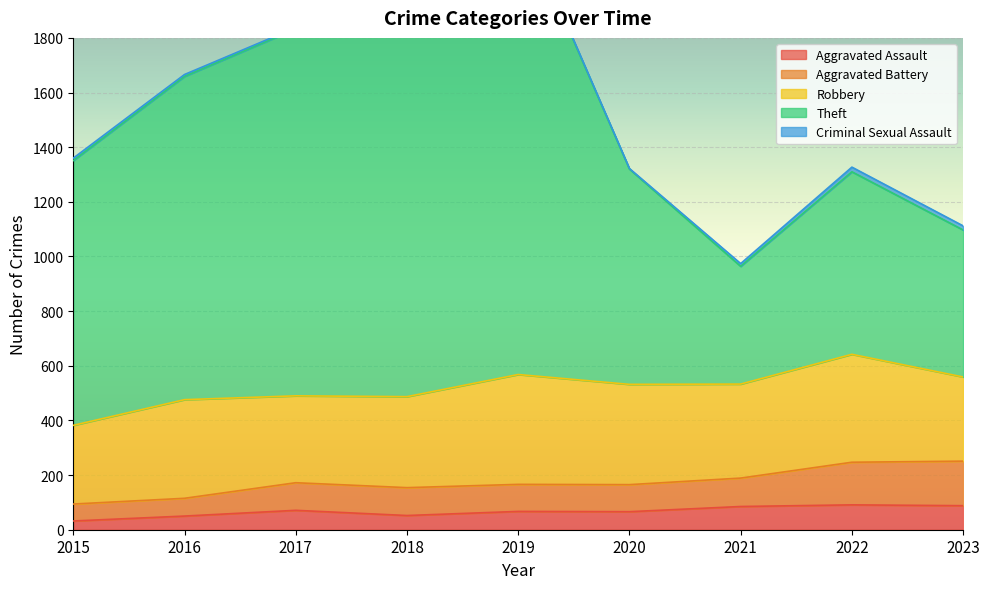

The Aggravated Assault series shows 91 at 2022. True or false?

True